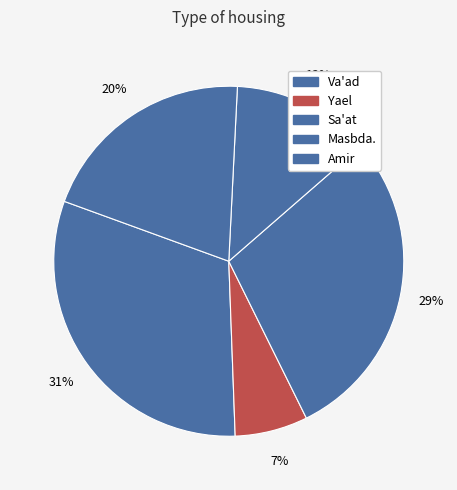

Is there a majority slice in this chart?

No